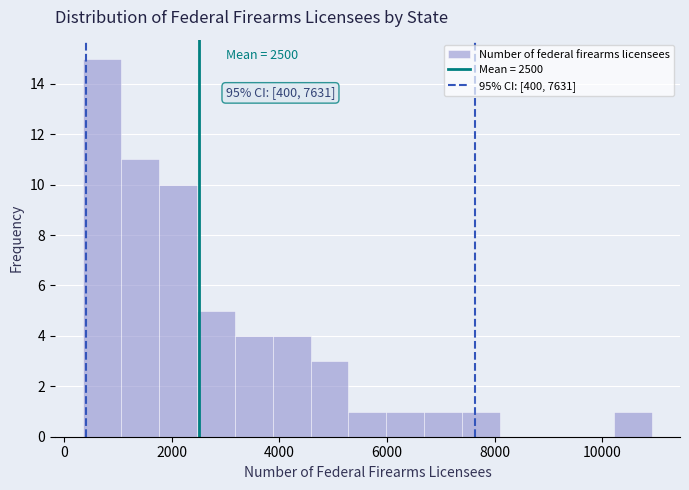

Read against the x-axis, roughly where is the centre of the tallest bar?

800